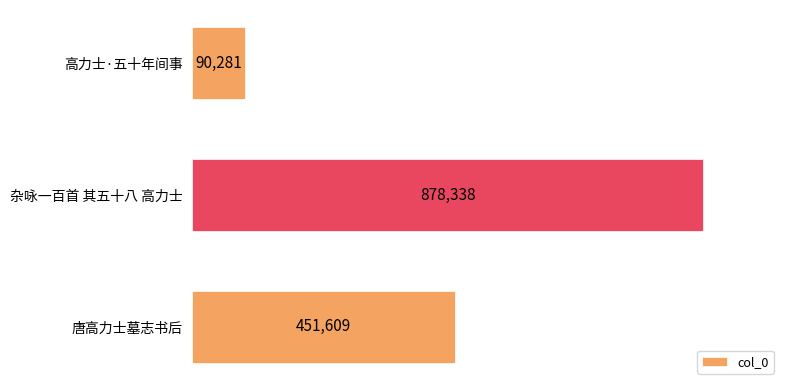

What is the change in value from 高力士·五十年间事 to 杂咏一百首 其五十八 高力士?

+788057